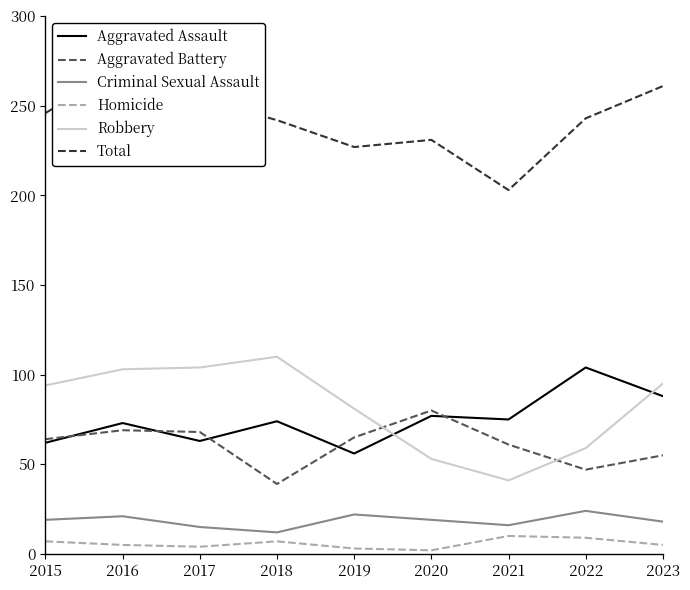

What is the sum of all Robbery values?

740